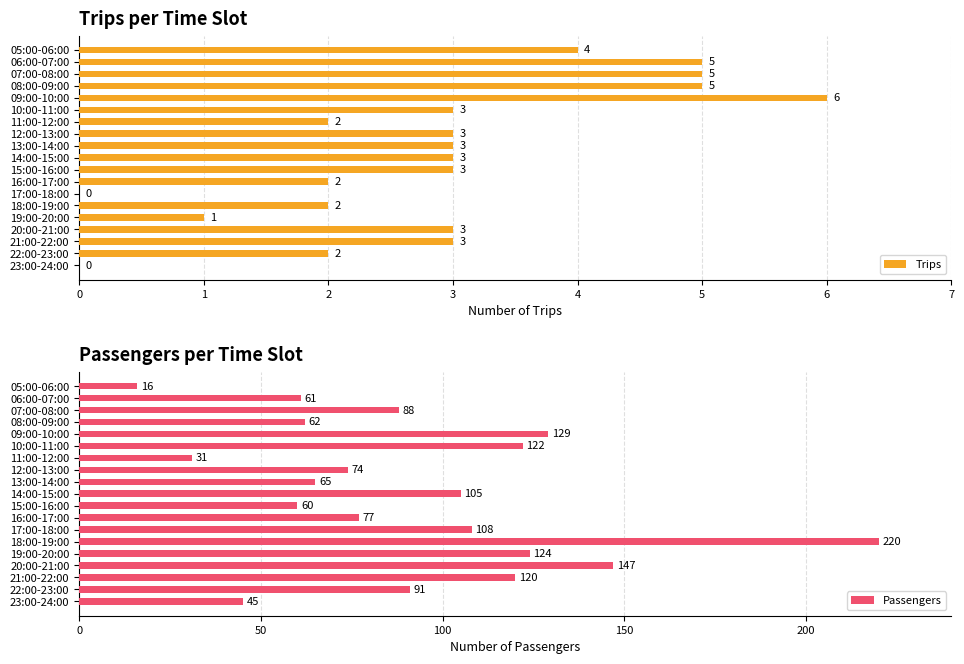

What is the sum of all Trips values?

55